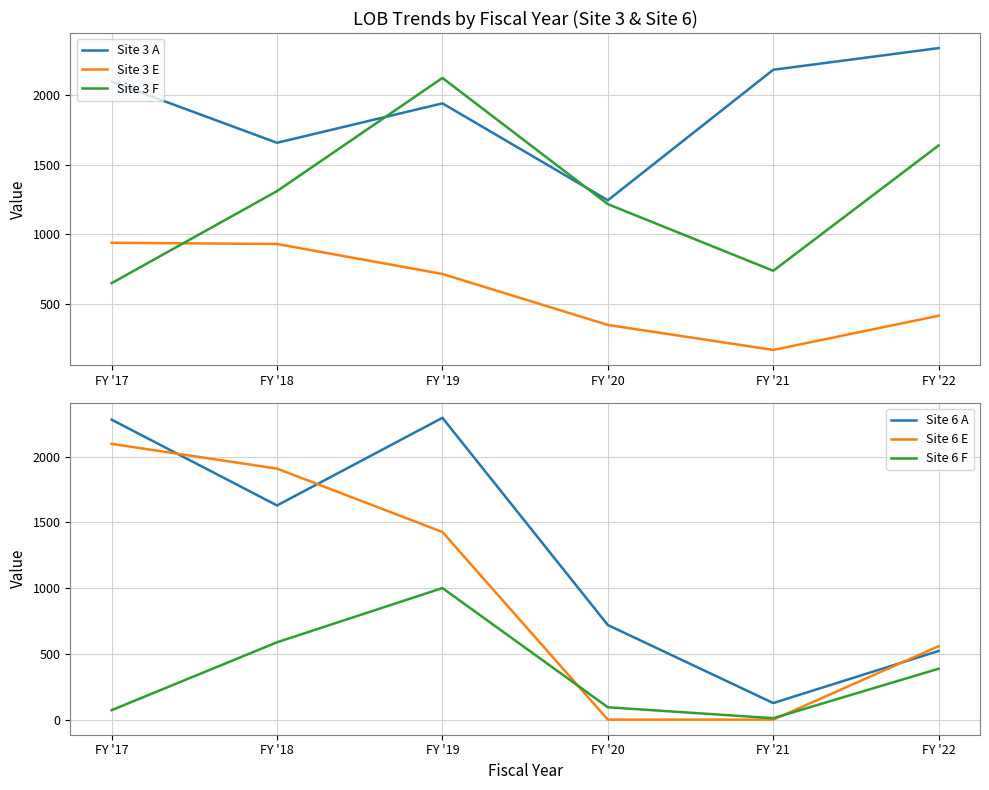

True or false: Site 6 A and Site 6 F intersect in this chart.

False